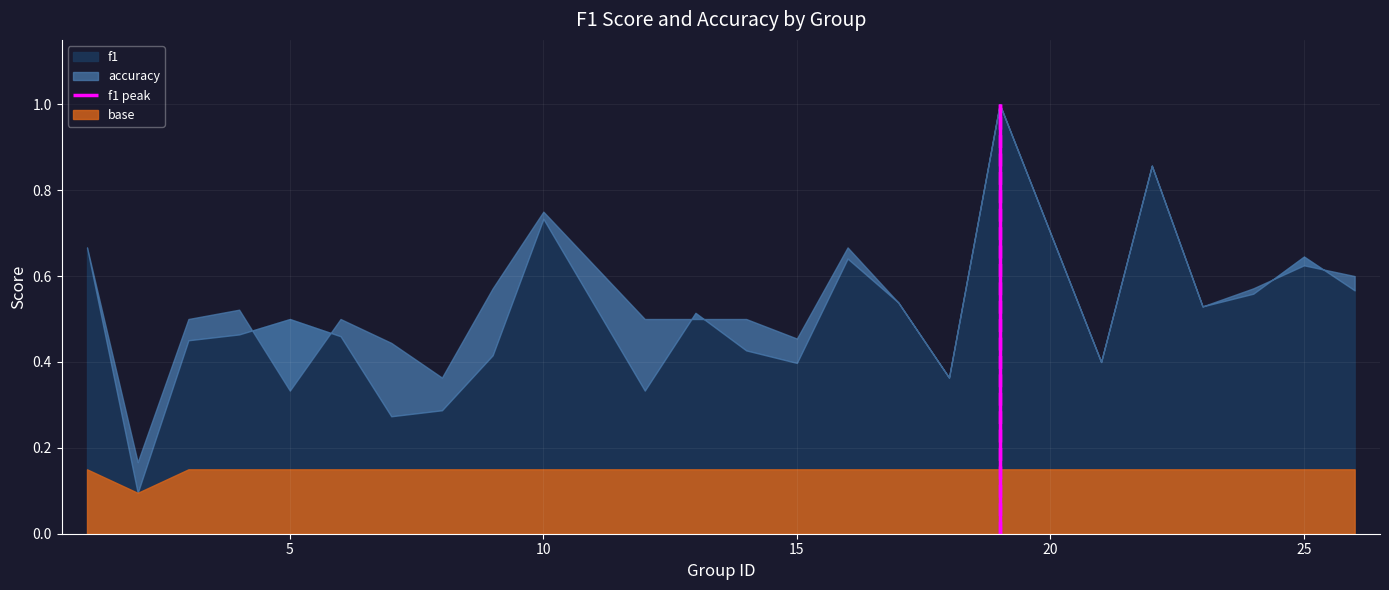

Reading left to right, list all the values displayed in this chart.

f1: 1=0.7	2=0.1	3=0.5	4=0.5	5=0.5	6=0.5	7=0.3	8=0.3	9=0.4	10=0.7	12=0.3	13=0.5	14=0.4	15=0.4	16=0.6	17=0.5	18=0.4	19=1.0	21=0.4	22=0.9	23=0.5	24=0.6	25=0.6	26=0.6
accuracy: 1=0.7	2=0.2	3=0.5	4=0.5	5=0.3	6=0.5	7=0.4	8=0.4	9=0.6	10=0.8	12=0.5	13=0.5	14=0.5	15=0.5	16=0.7	17=0.5	18=0.4	19=1.0	21=0.4	22=0.9	23=0.5	24=0.6	25=0.6	26=0.6